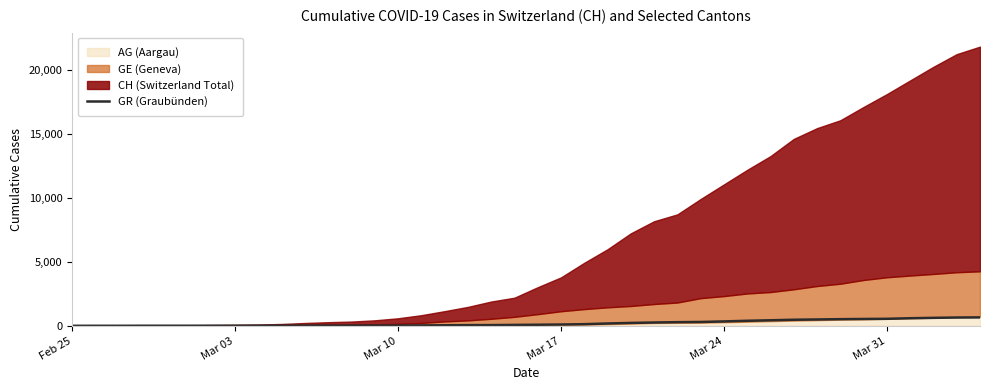

Which label corresponds to the smallest value in the chart?

Feb 25